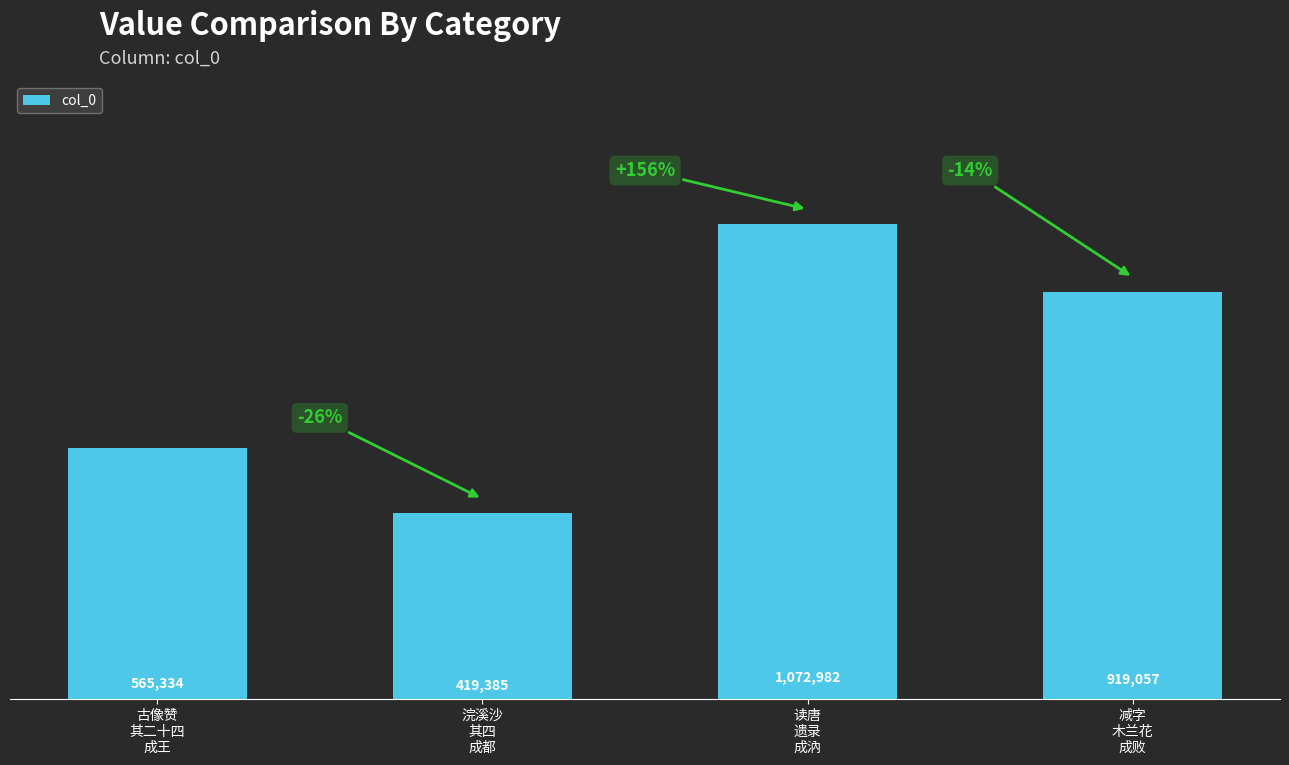

Between 浣溪沙
其四
成都 and 读唐
遗录
成汭, which is larger?

读唐
遗录
成汭